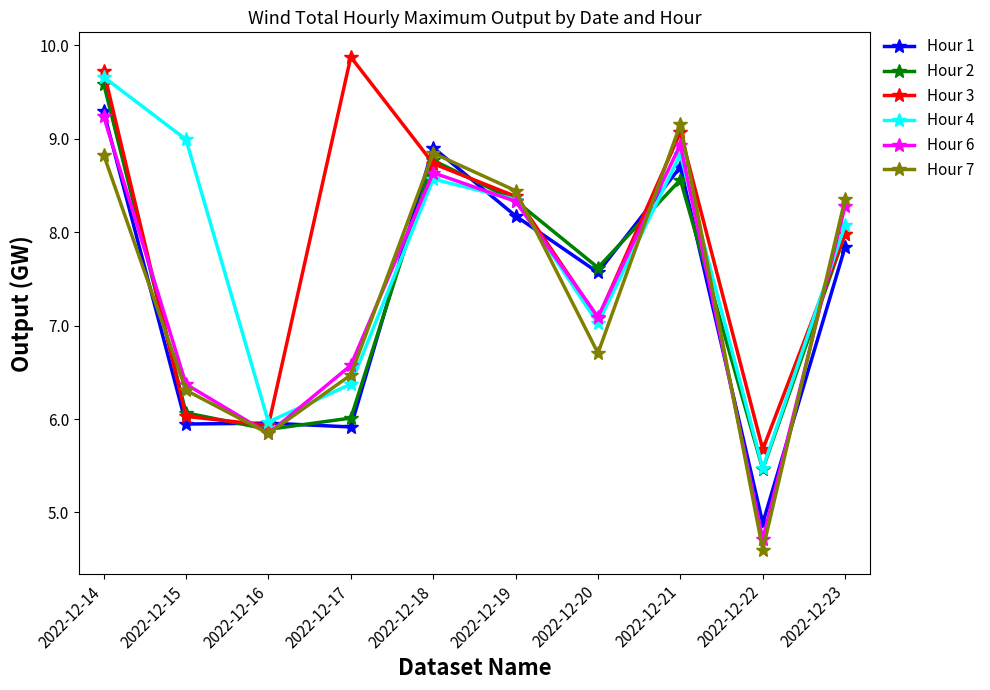

True or false: Hour 1 has more than 1 points higher than both neighbors.

True